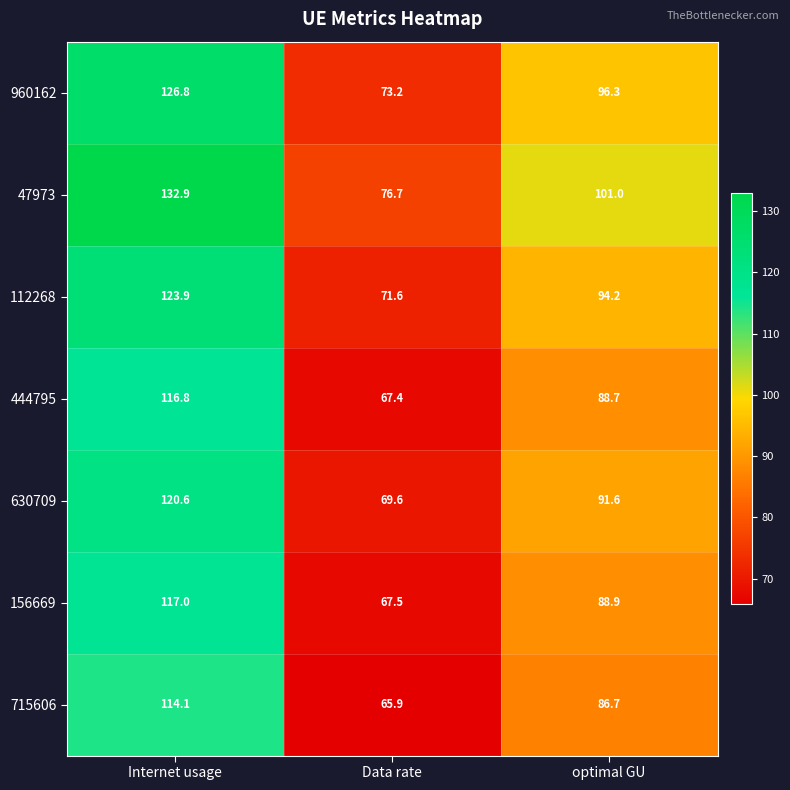

What is the spread (max minus min) of values at Internet usage?

18.8